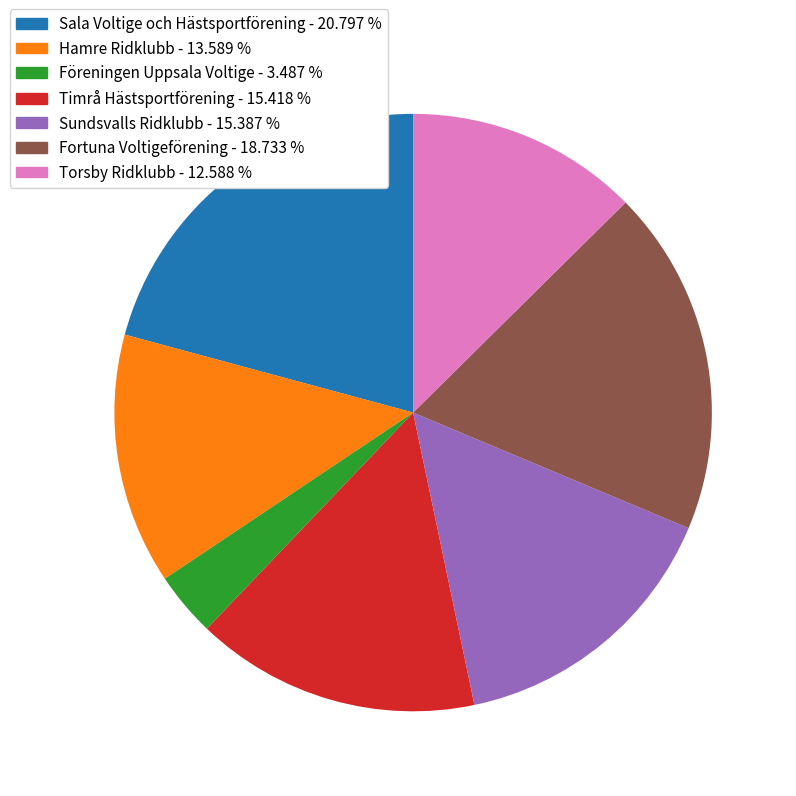

Which slice is the smallest?

Föreningen Uppsala Voltige